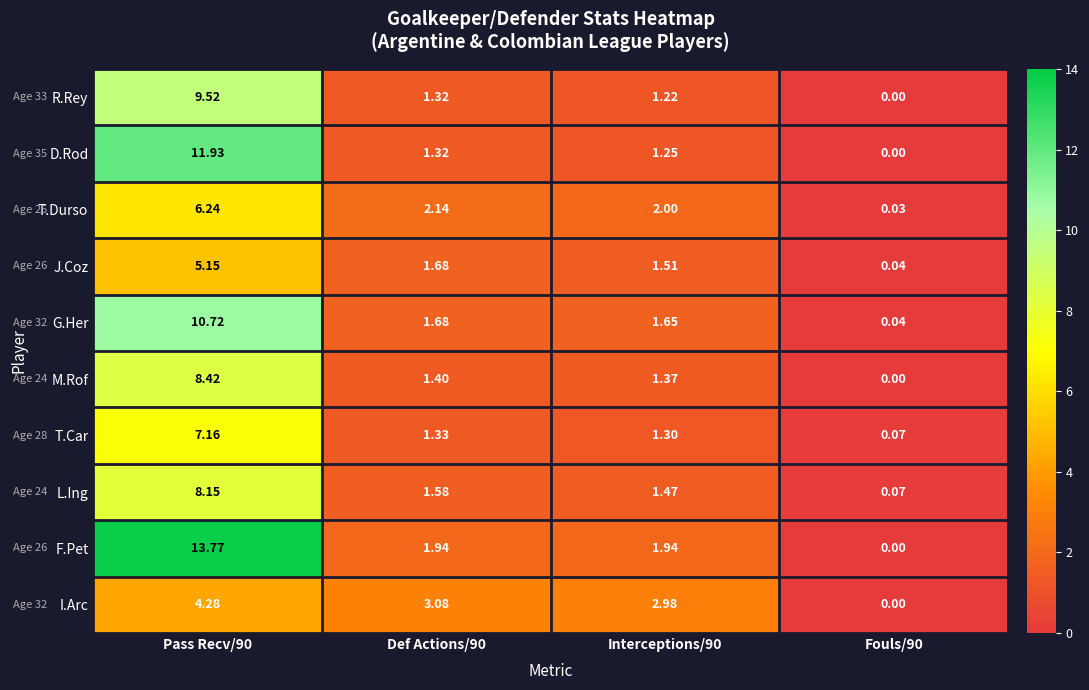

Which series has the widest spread of values?

F.Pet